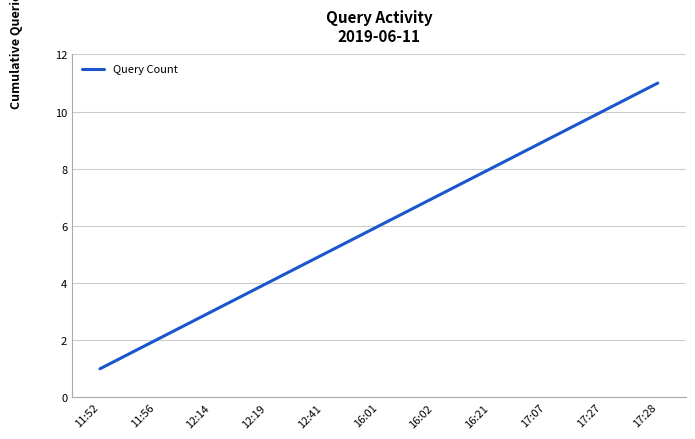

The chart shows a value of 1 at 12:19. True or false?

False